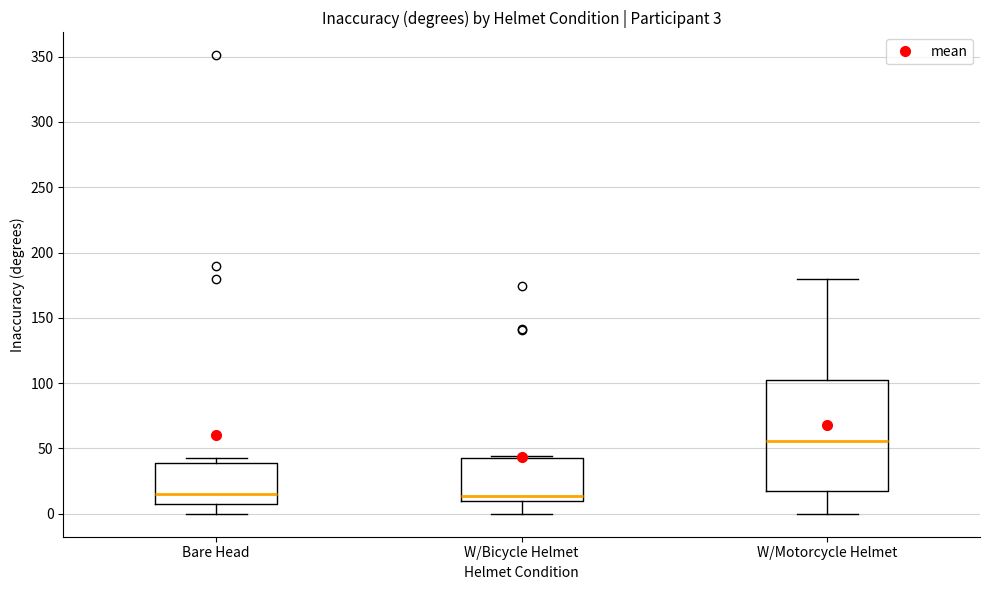

Which box has the highest median line?

W/Motorcycle Helmet